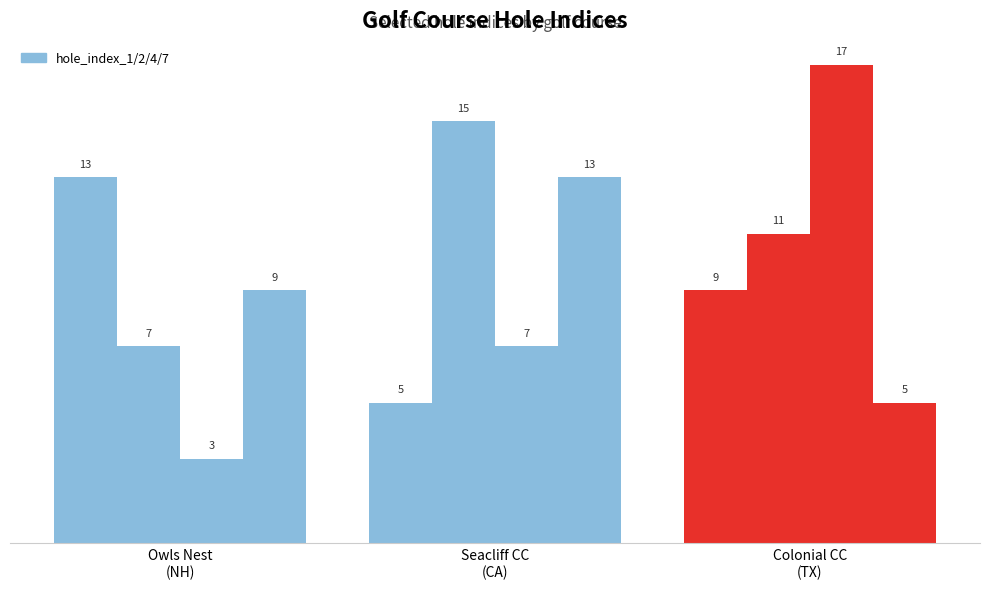

How many groups of bars are there?

3